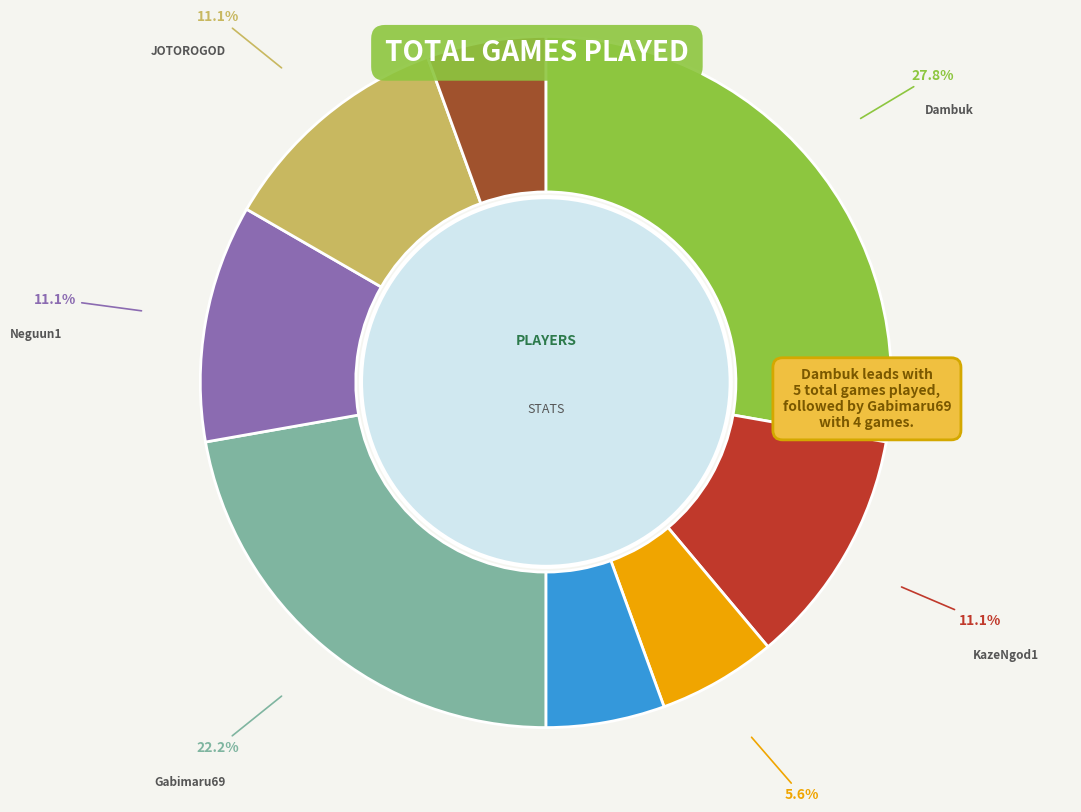

Is there any slice that represents more than half of the pie?

No